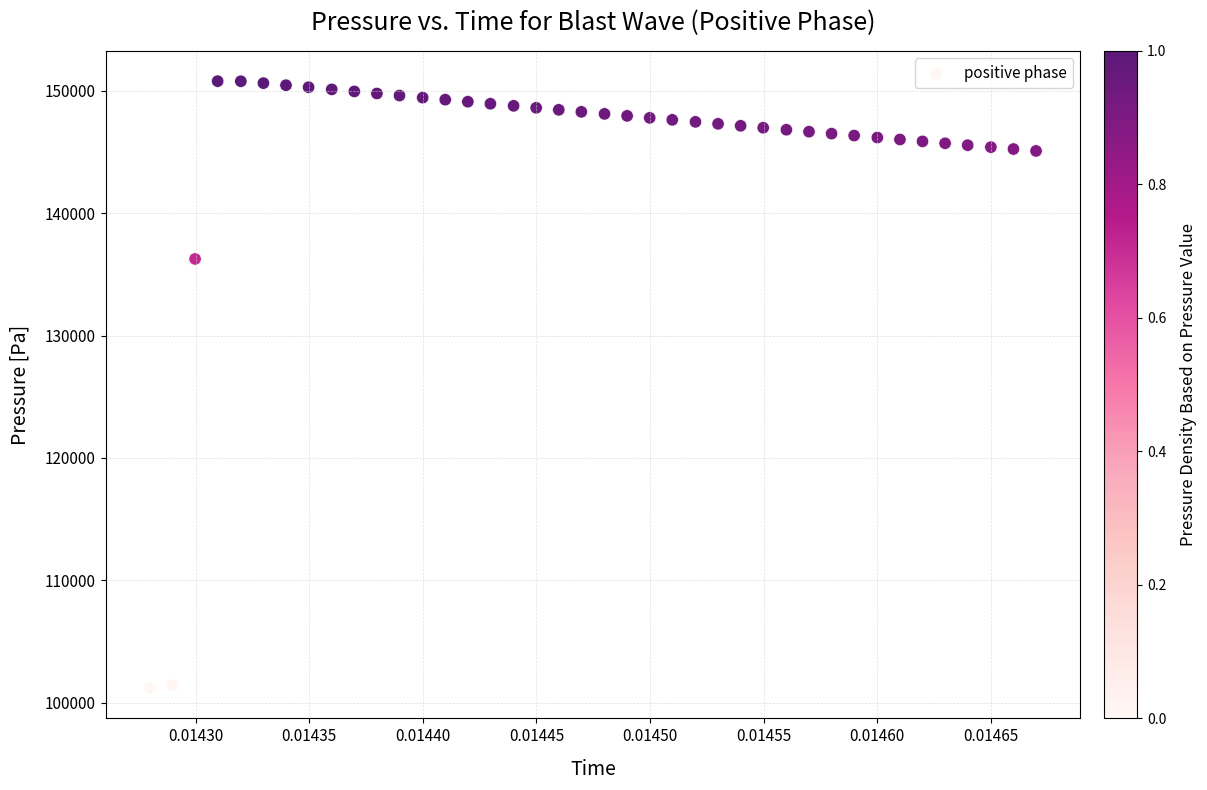

What is the range of Y values (max minus min)?

49588.4